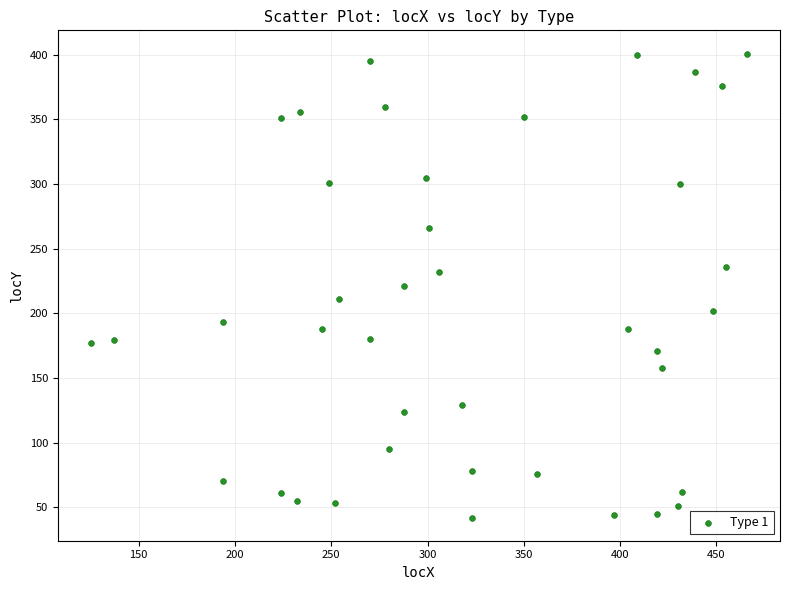

What is the range of X values (max minus min)?

341